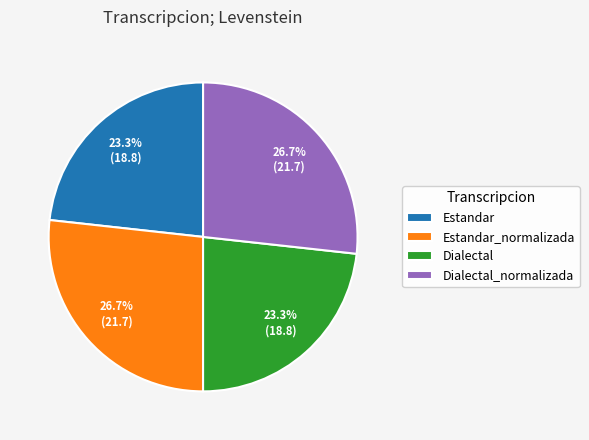

How many slices are in this pie chart?

4